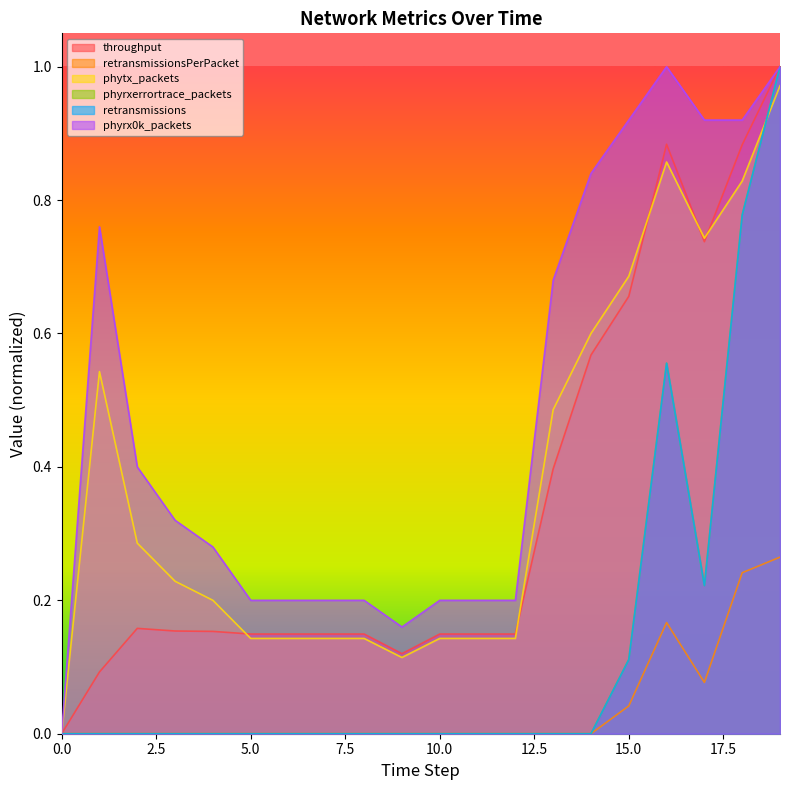

Rank the series by their maximum value, from lowest to highest.

retransmissionsPerPacket, phytx_packets, throughput, phyrxerrortrace_packets, retransmissions, phyrx0k_packets